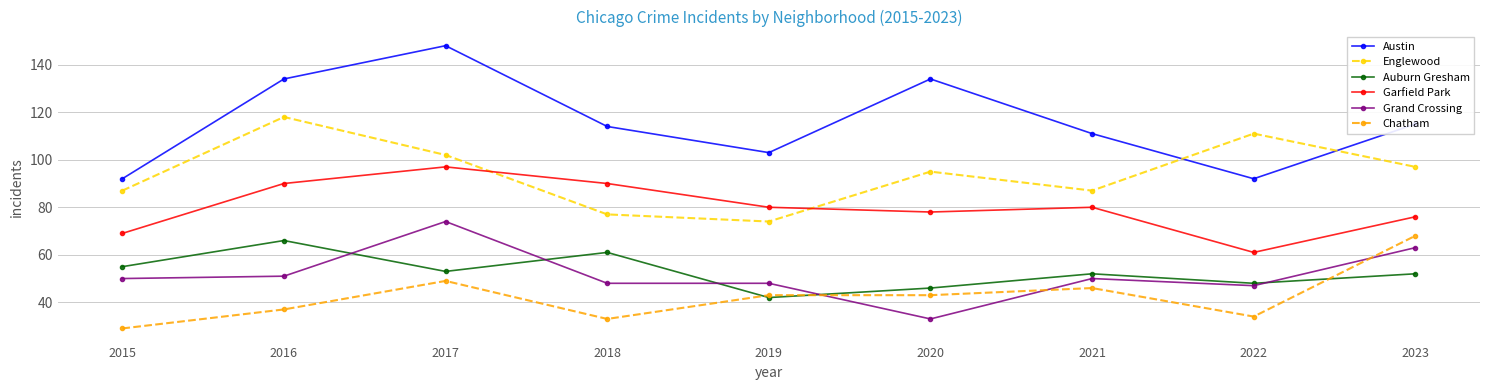

Reading right to left, list all the values displayed in this chart.

Austin: 2023=115	2022=92	2021=111	2020=134	2019=103	2018=114	2017=148	2016=134	2015=92
Englewood: 2023=97	2022=111	2021=87	2020=95	2019=74	2018=77	2017=102	2016=118	2015=87
Auburn Gresham: 2023=52	2022=48	2021=52	2020=46	2019=42	2018=61	2017=53	2016=66	2015=55
Garfield Park: 2023=76	2022=61	2021=80	2020=78	2019=80	2018=90	2017=97	2016=90	2015=69
Grand Crossing: 2023=63	2022=47	2021=50	2020=33	2019=48	2018=48	2017=74	2016=51	2015=50
Chatham: 2023=68	2022=34	2021=46	2020=43	2019=43	2018=33	2017=49	2016=37	2015=29